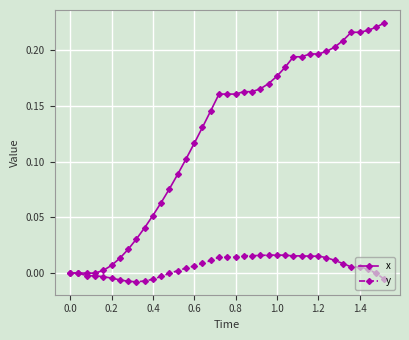

List the series in order of their peak value, highest first.

x, y